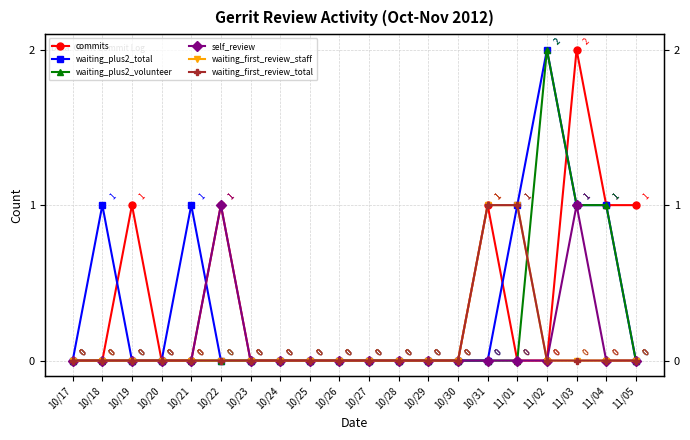

Which has a higher value, 10/30 or 10/29?

10/30